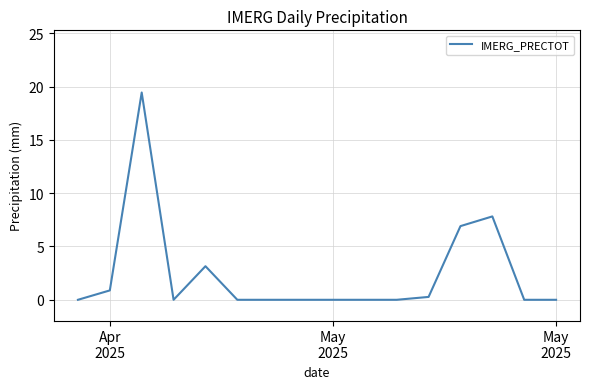

What is the difference between the maximum and minimum values?

19.4